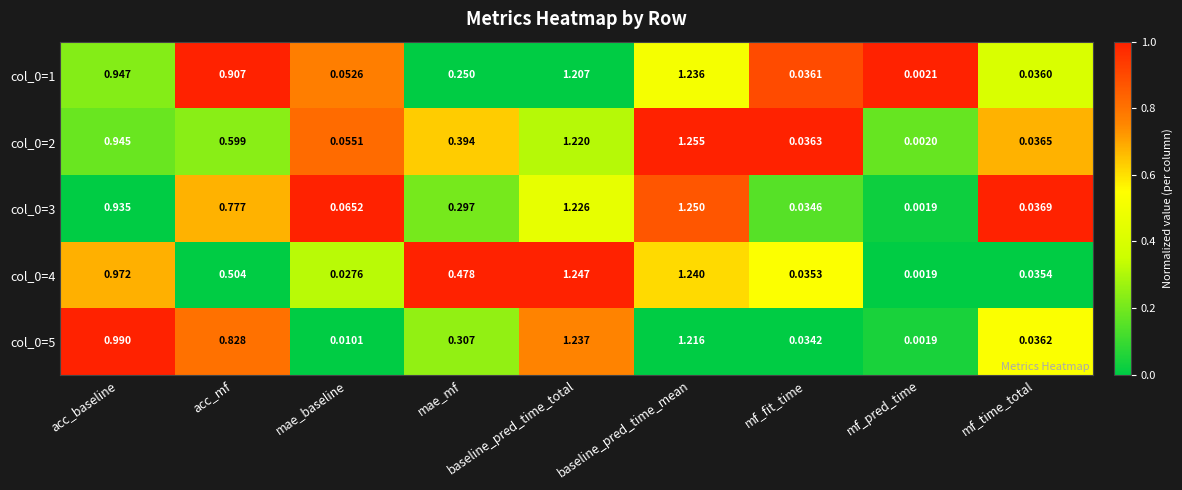

At which label is col_0=1 closest to 0?

mf_pred_time